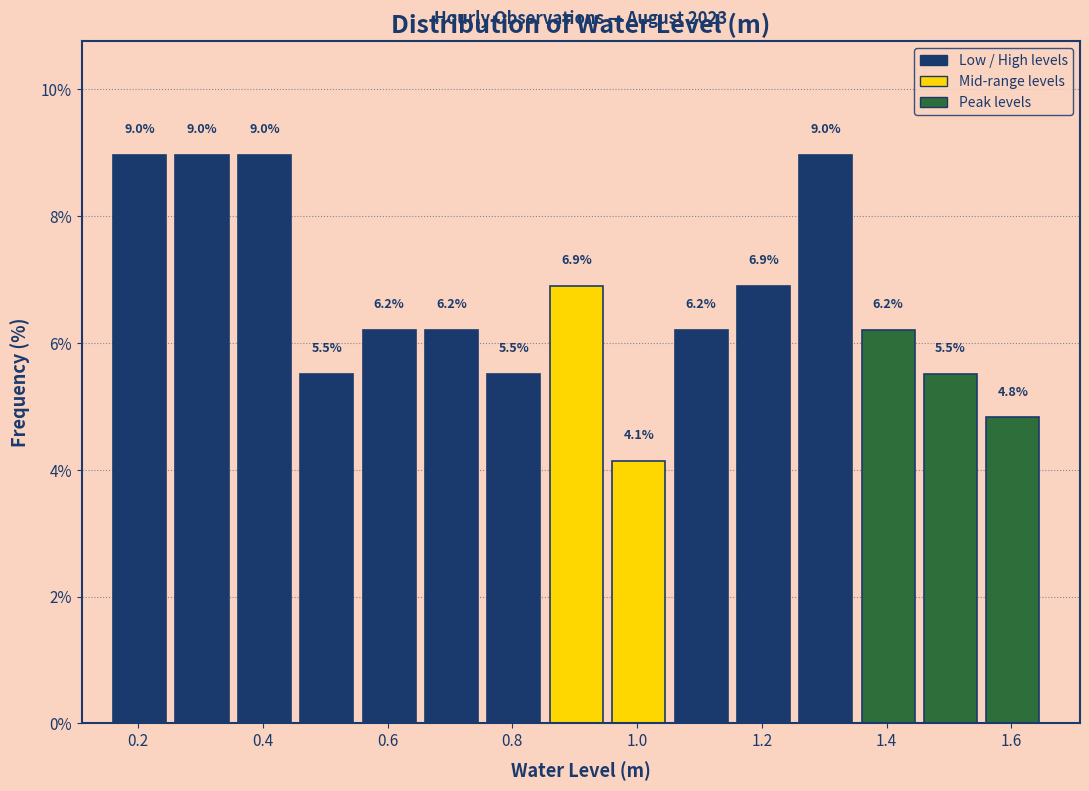

What is the height of the bar covering 0.76 to 0.86 on the x-axis?

5.5